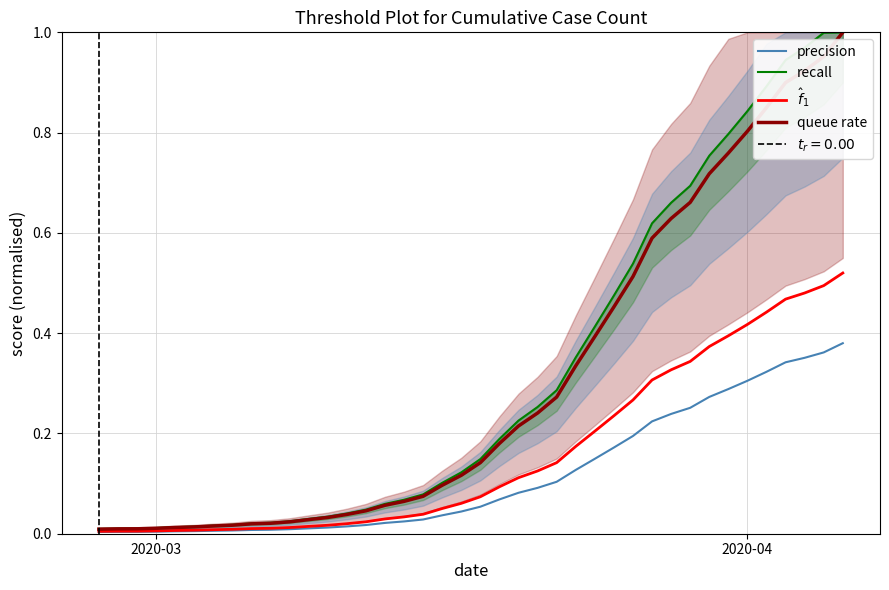

True or false: queue rate and $\hat{f}_1$ intersect in this chart.

False